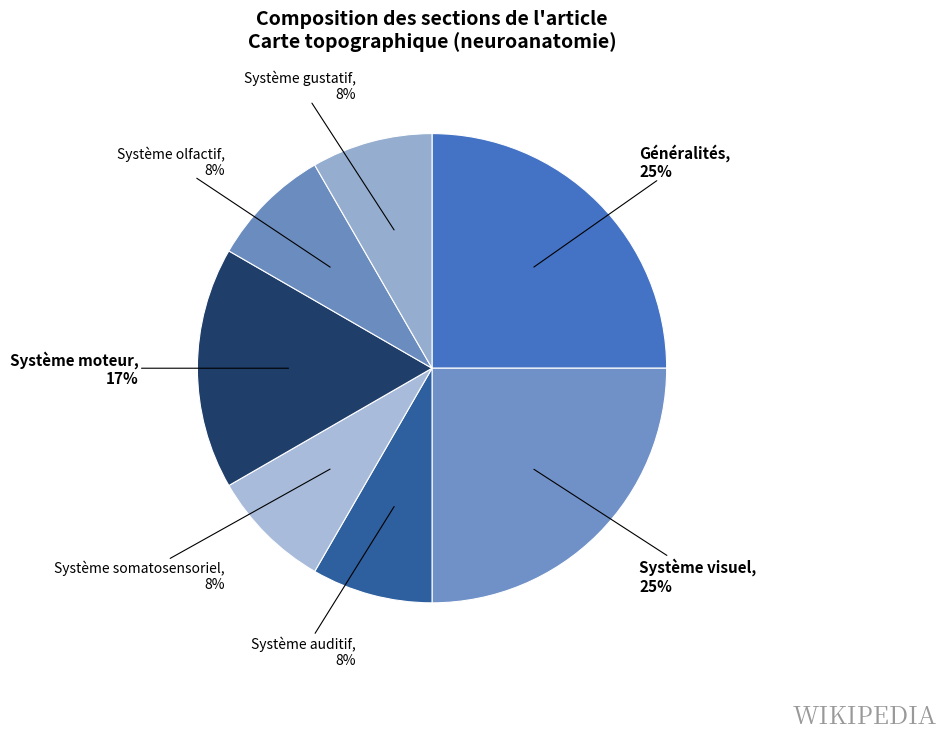

How many segments does this pie chart have?

7